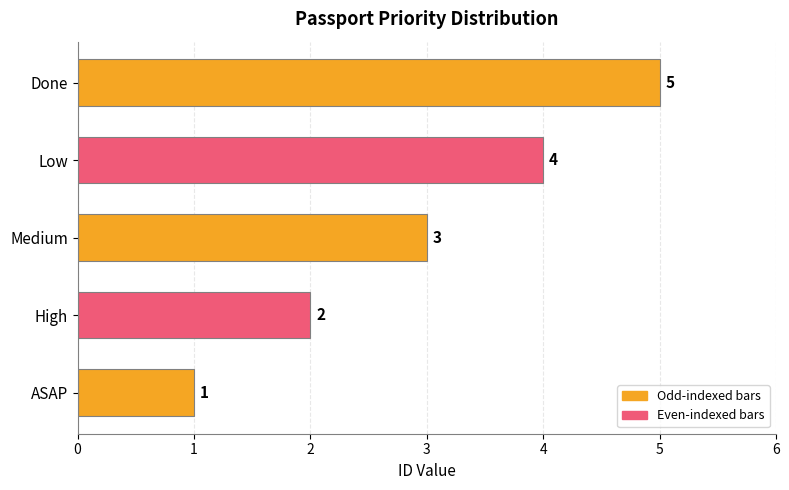

Count the values in the range 2 to 4.

3